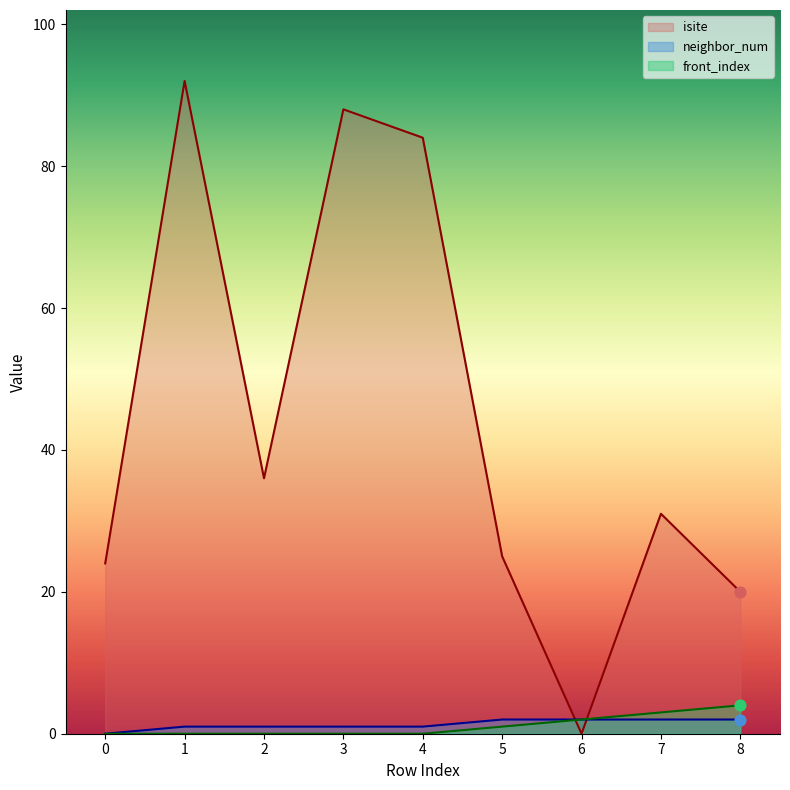

Which series contains the lowest Y value?

isite